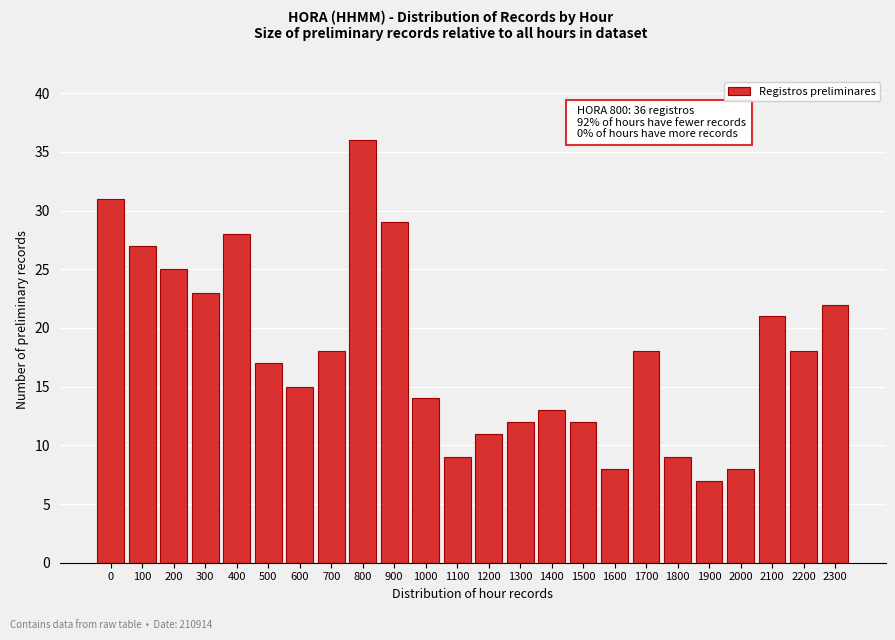

Reading right to left, transcribe all the data shown in this chart.

2300=22	2200=18	2100=21	2000=8	1900=7	1800=9	1700=18	1600=8	1500=12	1400=13	1300=12	1200=11	1100=9	1000=14	900=29	800=36	700=18	600=15	500=17	400=28	300=23	200=25	100=27	0=31